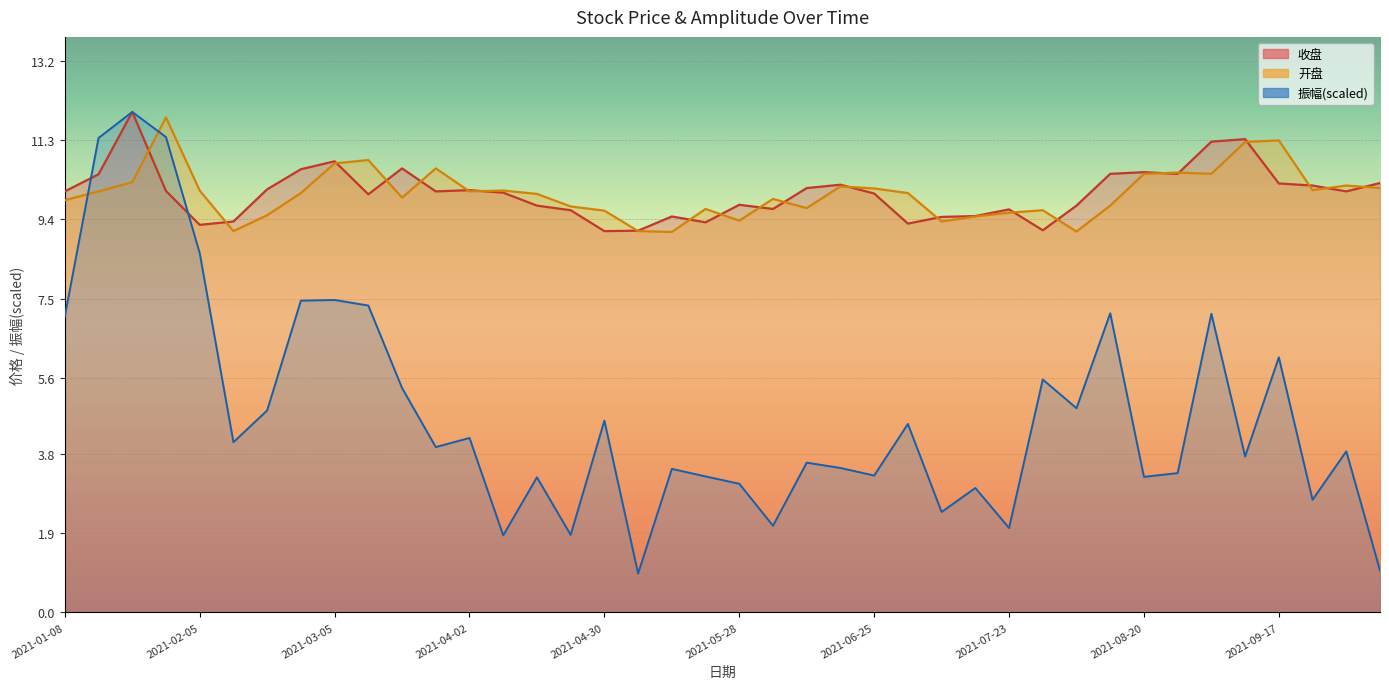

How many data points does each series have?

40